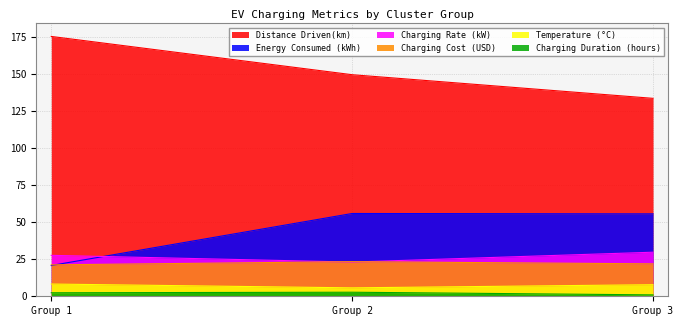

What value does the Charging Cost (USD) series have at Group 3?

21.9